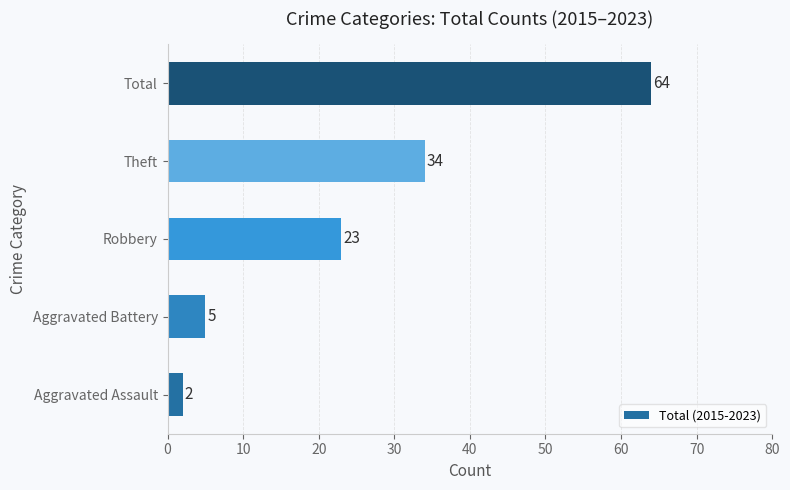

Rank the categories by value from highest to lowest.

Total, Theft, Robbery, Aggravated Battery, Aggravated Assault